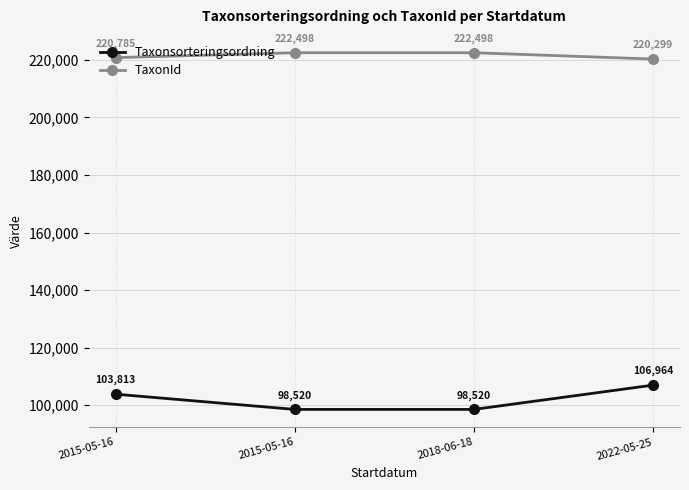

Reading left to right, transcribe all the data shown in this chart.

Taxonsorteringsordning: 2015-05-16=103813	2015-05-16=98520	2018-06-18=98520	2022-05-25=106964
TaxonId: 2015-05-16=220785	2015-05-16=222498	2018-06-18=222498	2022-05-25=220299